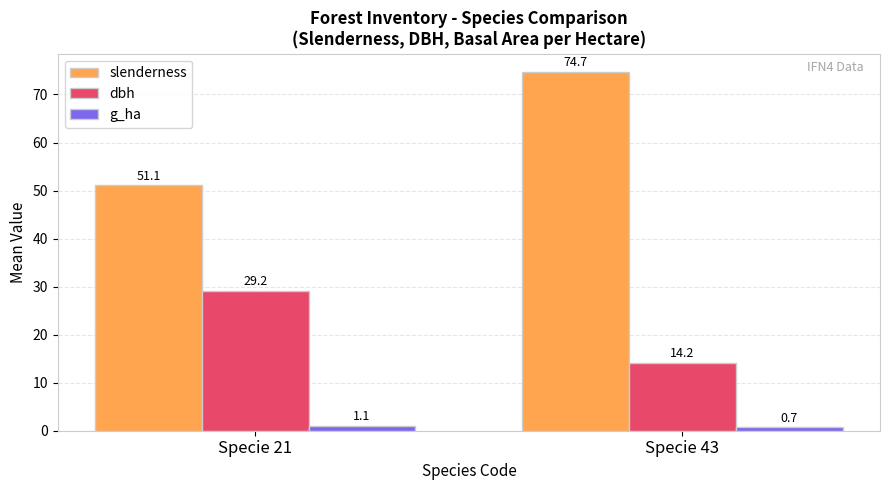

The value of slenderness at Specie 21 is 51.1. True or false?

True